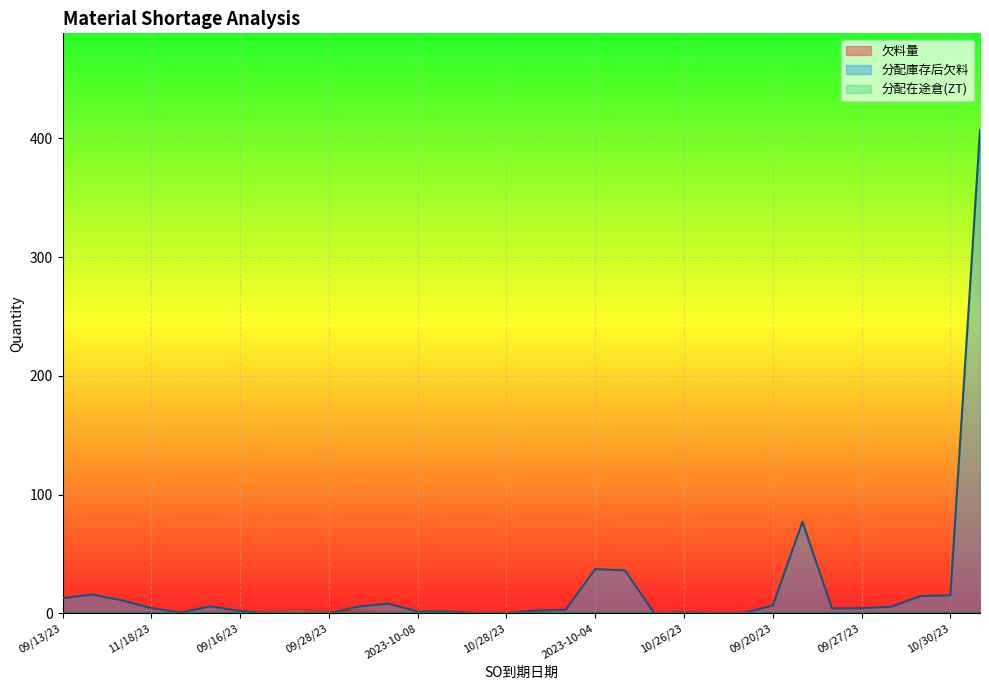

Which series has the largest total across all categories?

分配庫存后欠料